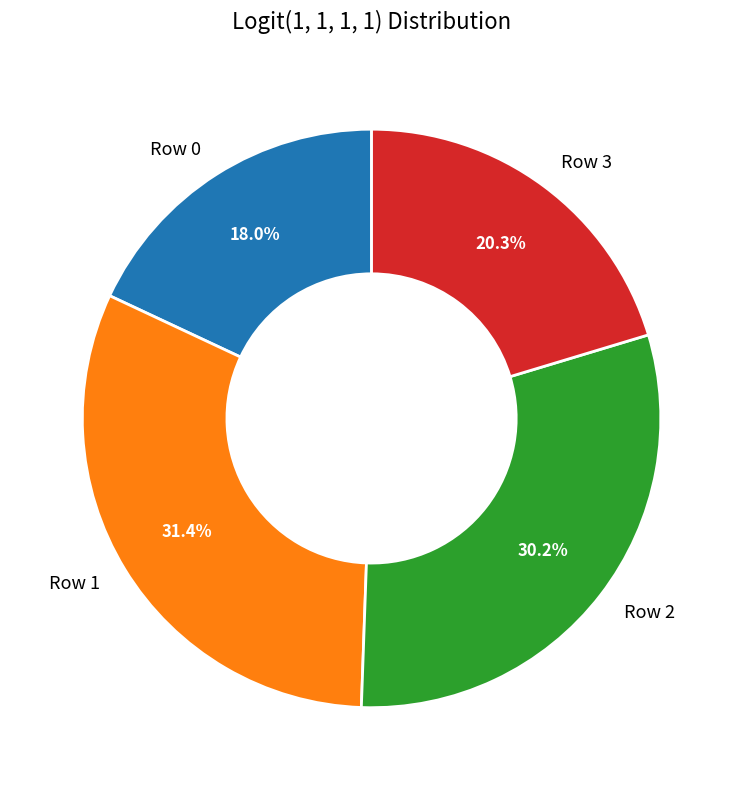

To the nearest percent, what is the difference between the largest and smallest slice percentages?

13%